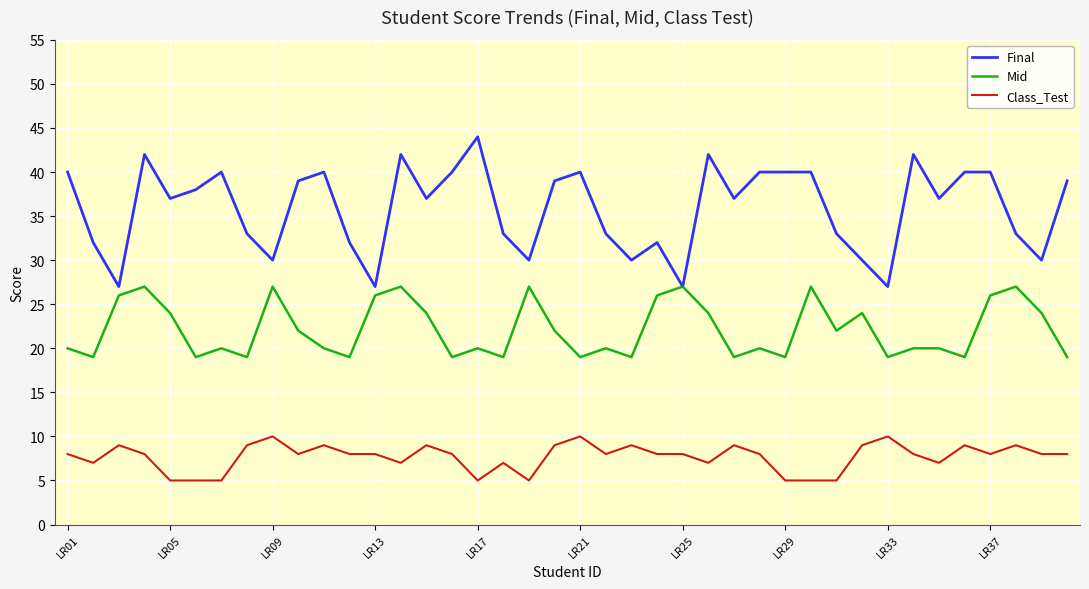

Which series has the largest total across all categories?

Final